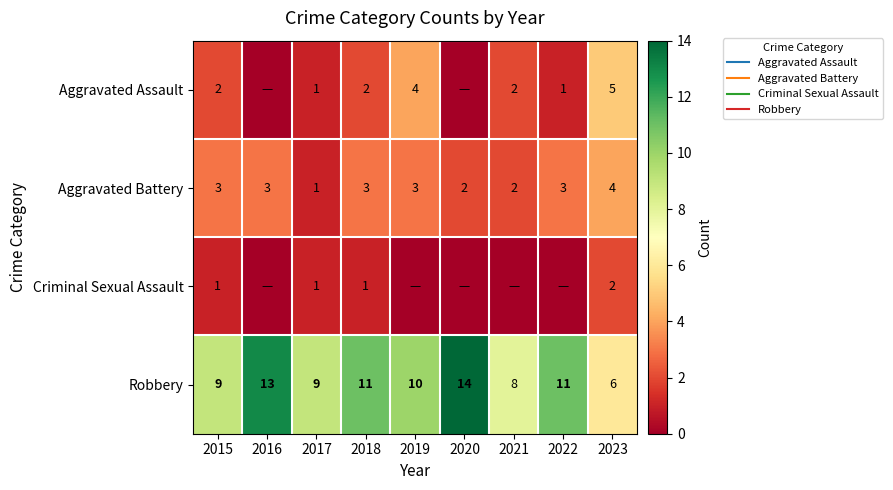

Is it true that Aggravated Battery equals 4 at 2023?

True